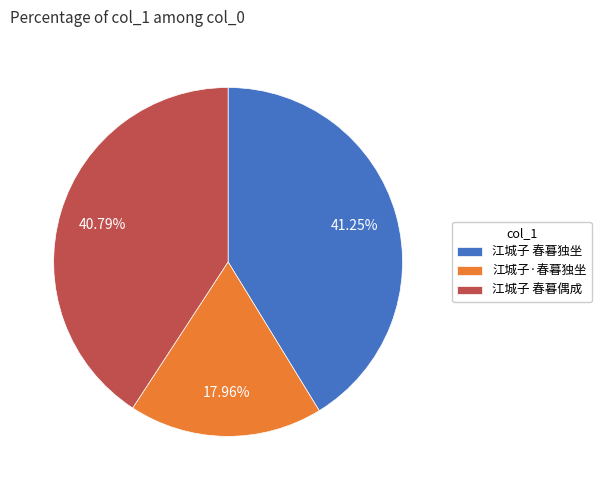

What is the ratio of the value at 江城子 春暮独坐 to the value at 江城子 春暮偶成?

1.0